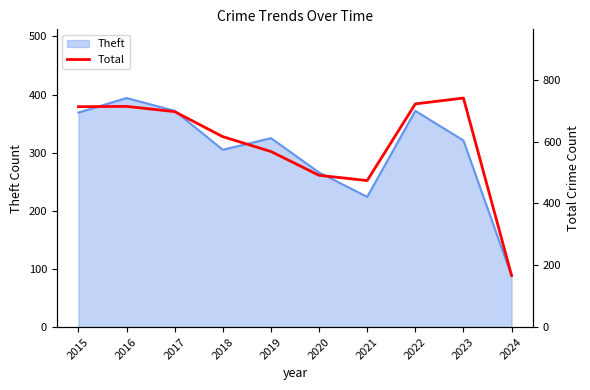

True or false: there are more than 1 points higher than both neighbors.

True